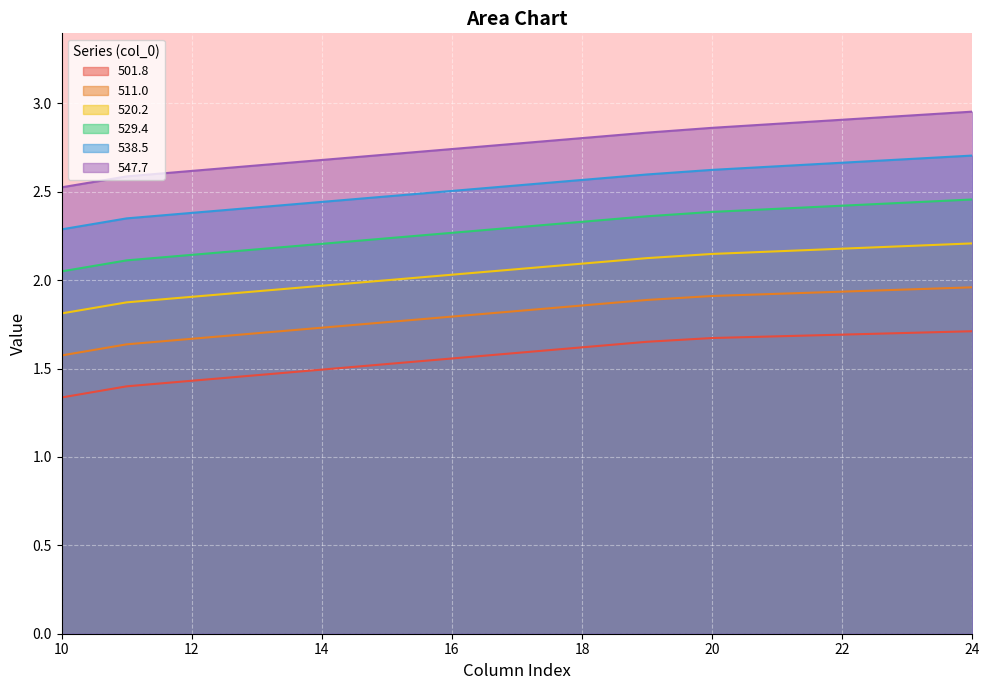

List the labels in order of 511.0 value, largest first.

24, 23, 22, 21, 20, 19, 18, 17, 16, 15, 14, 13, 12, 11, 10